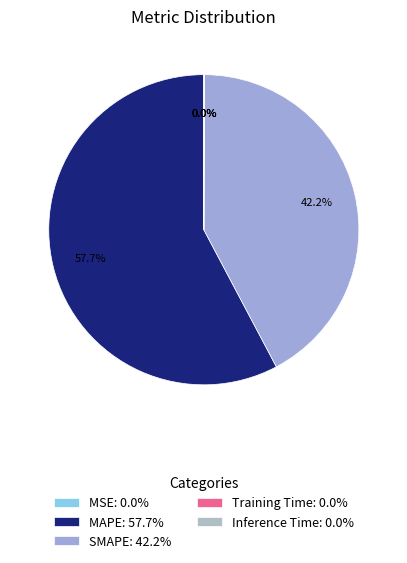

What is the largest slice in the pie chart?

MAPE